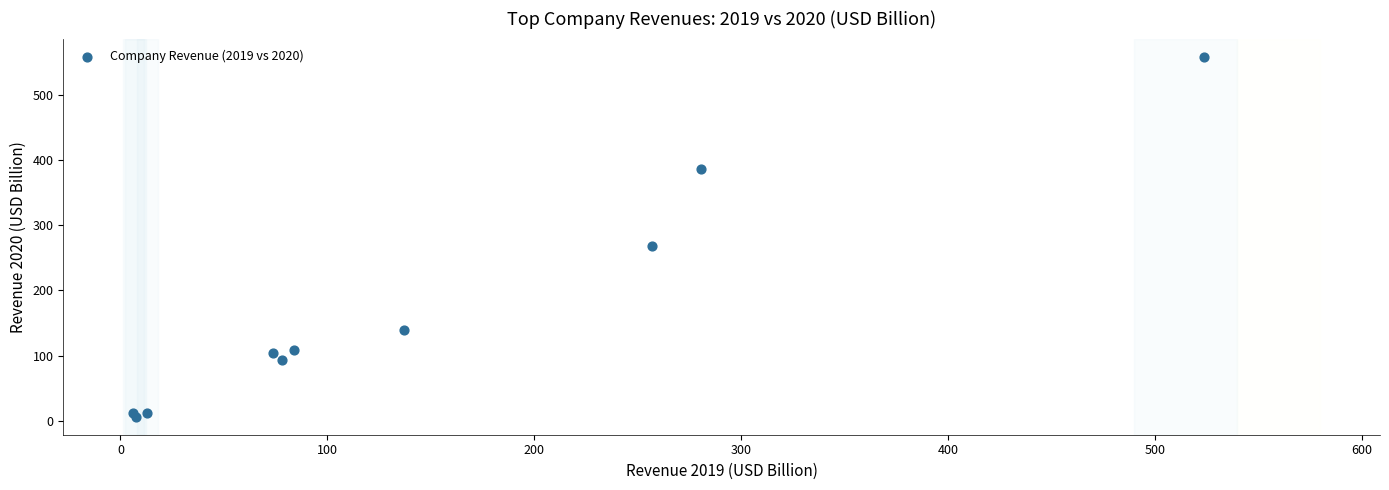

What Y value in the scatter plot is closest to 282?

268.7